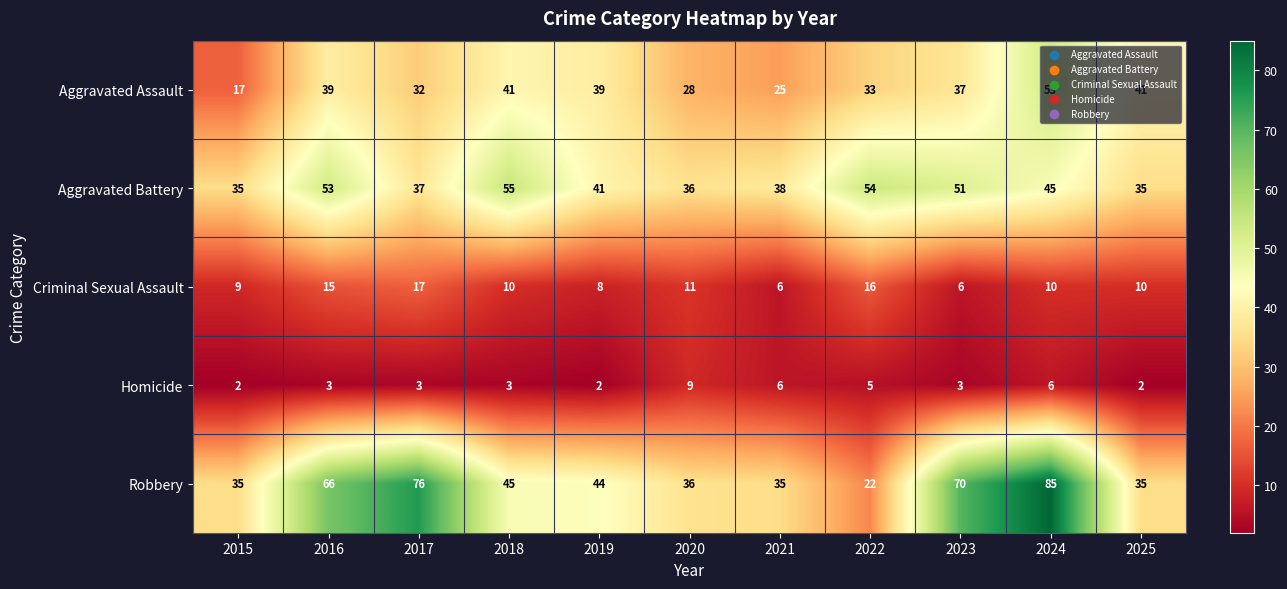

What is the total value across all series at 2024?

199